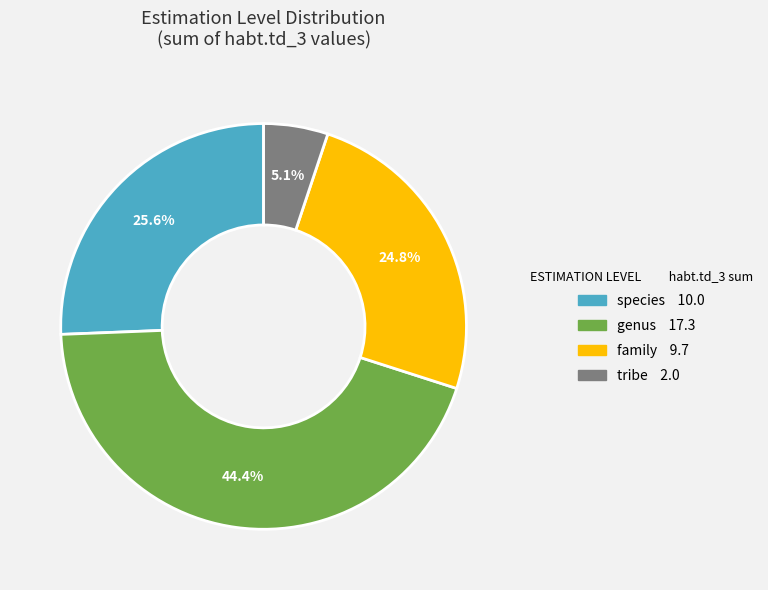

Is there any slice that represents more than half of the pie?

No